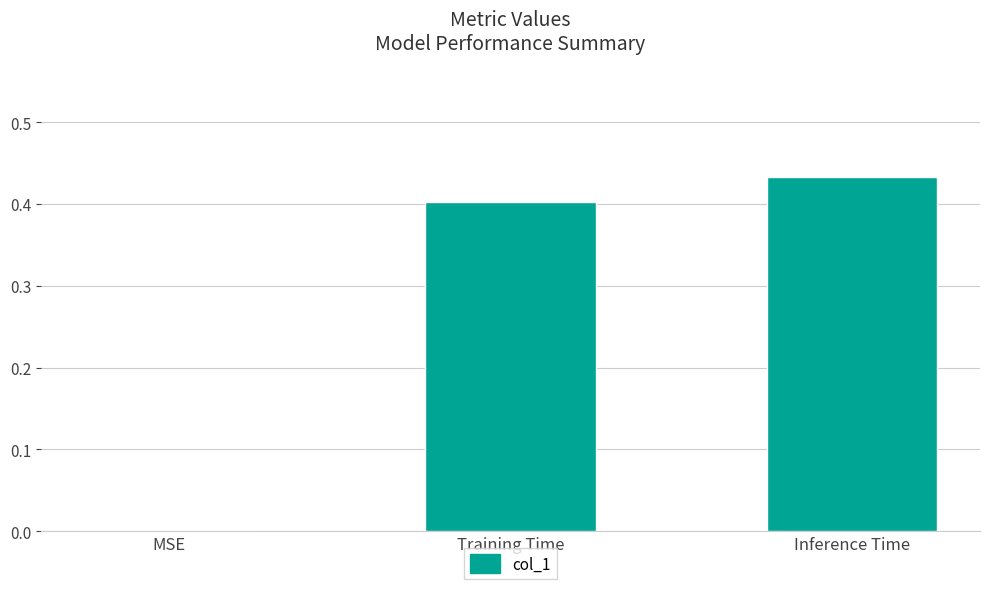

The chart shows a value of 0.1 at Inference Time. True or false?

False